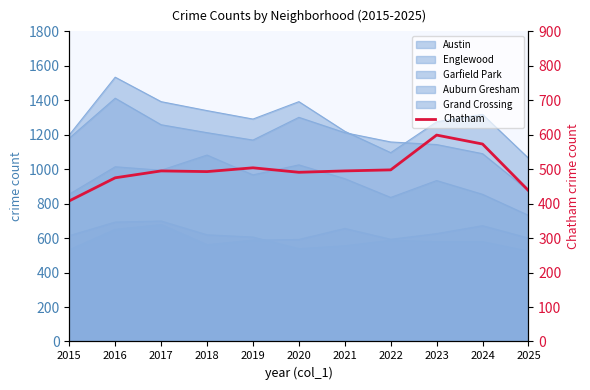

How many interior local valleys (lower than both neighbors) does the data have?

2